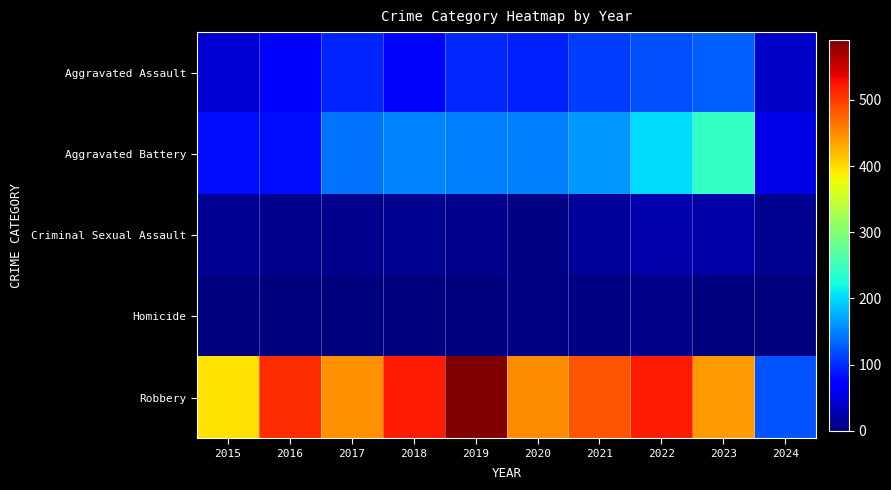

Reading left to right, extract all data points from this chart.

Aggravated Assault: 2015=46	2016=71	2017=95	2018=77	2019=98	2020=94	2021=110	2022=121	2023=130	2024=39
Aggravated Battery: 2015=82	2016=82	2017=142	2018=152	2019=148	2020=150	2021=163	2022=202	2023=244	2024=55
Criminal Sexual Assault: 2015=12	2016=8	2017=8	2018=11	2019=8	2020=3	2021=14	2022=24	2023=22	2024=10
Homicide: 2015=0	2016=1	2017=1	2018=1	2019=2	2020=3	2021=4	2022=5	2023=2	2024=2
Robbery: 2015=395	2016=510	2017=446	2018=520	2019=591	2020=450	2021=484	2022=521	2023=440	2024=124